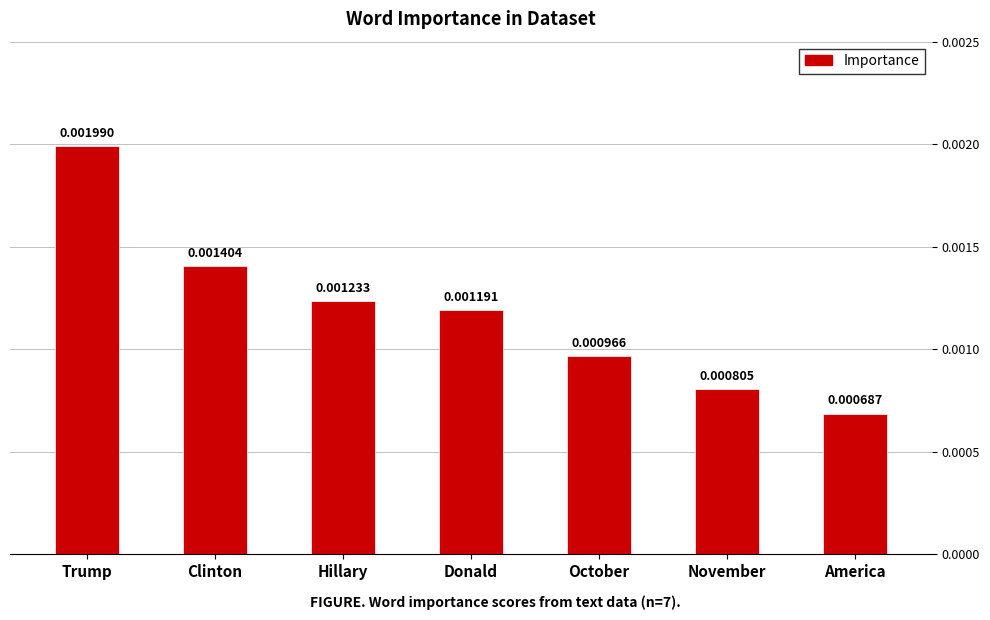

Which has a higher value, Trump or America?

Trump